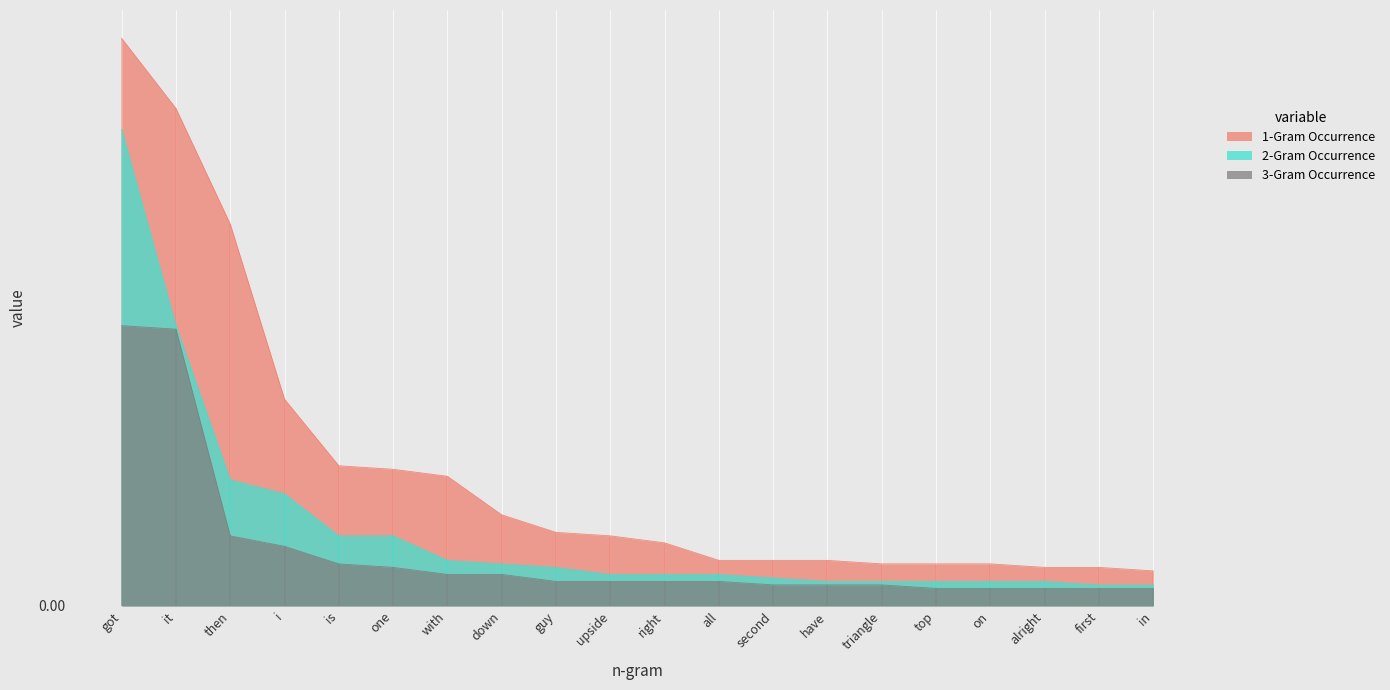

Is it true that 1-Gram Occurrence equals 0.2 at down?

True